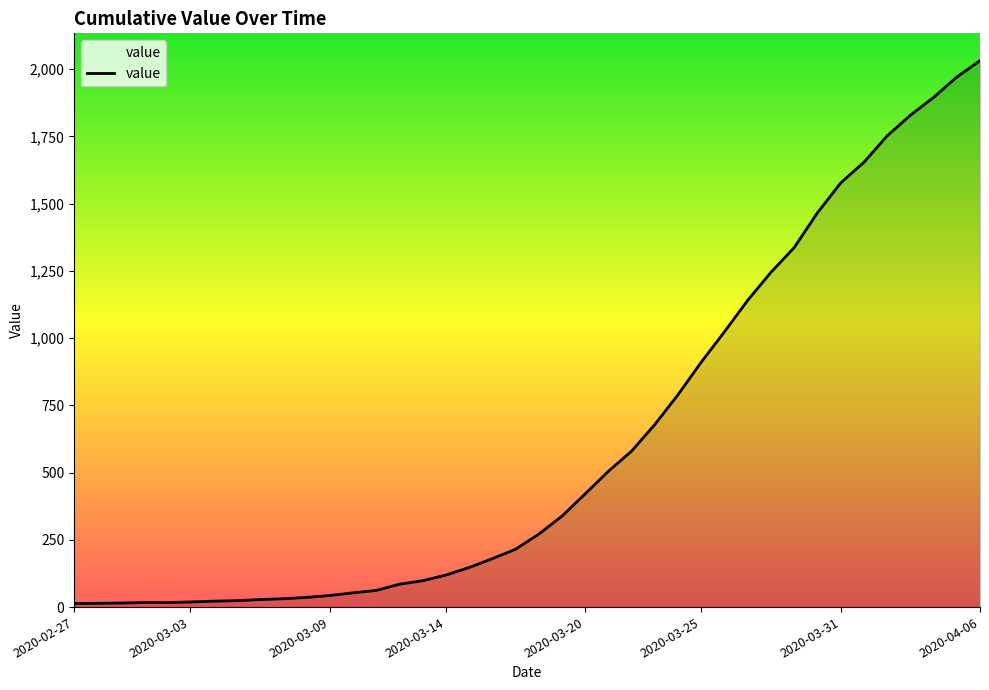

What is the maximum value shown in the chart?

2032